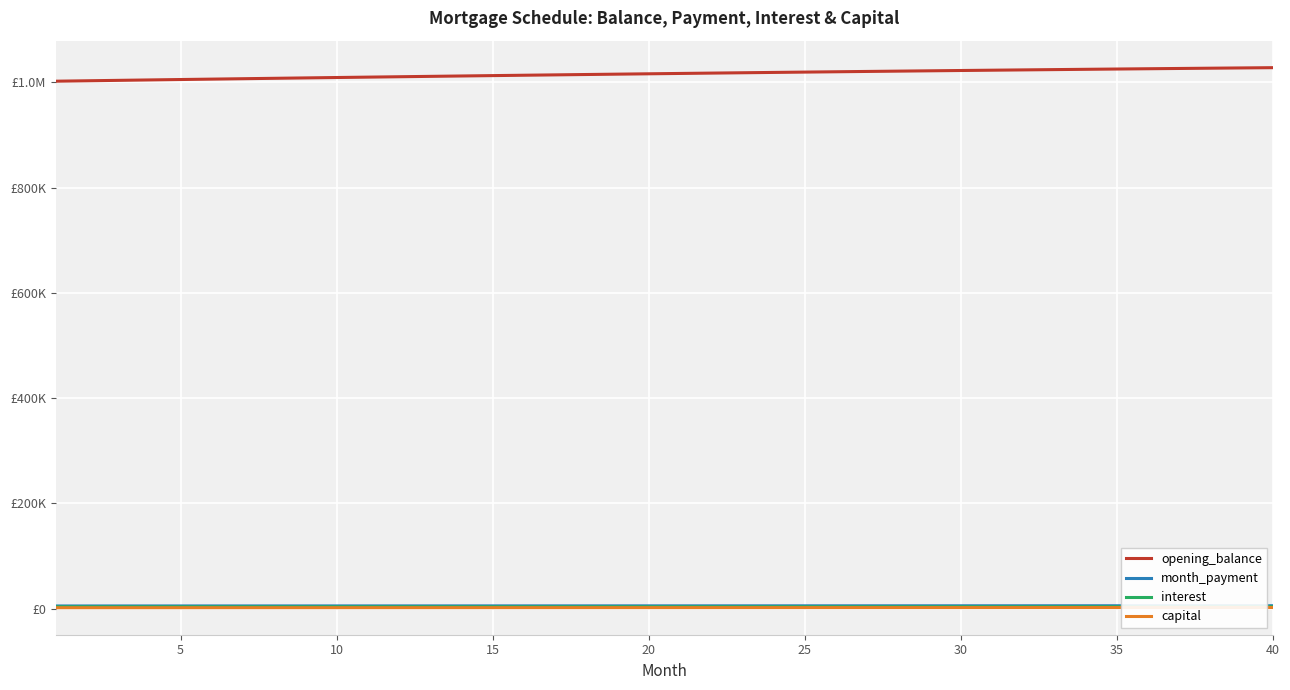

Where does the month_payment series first go above 5103?

20